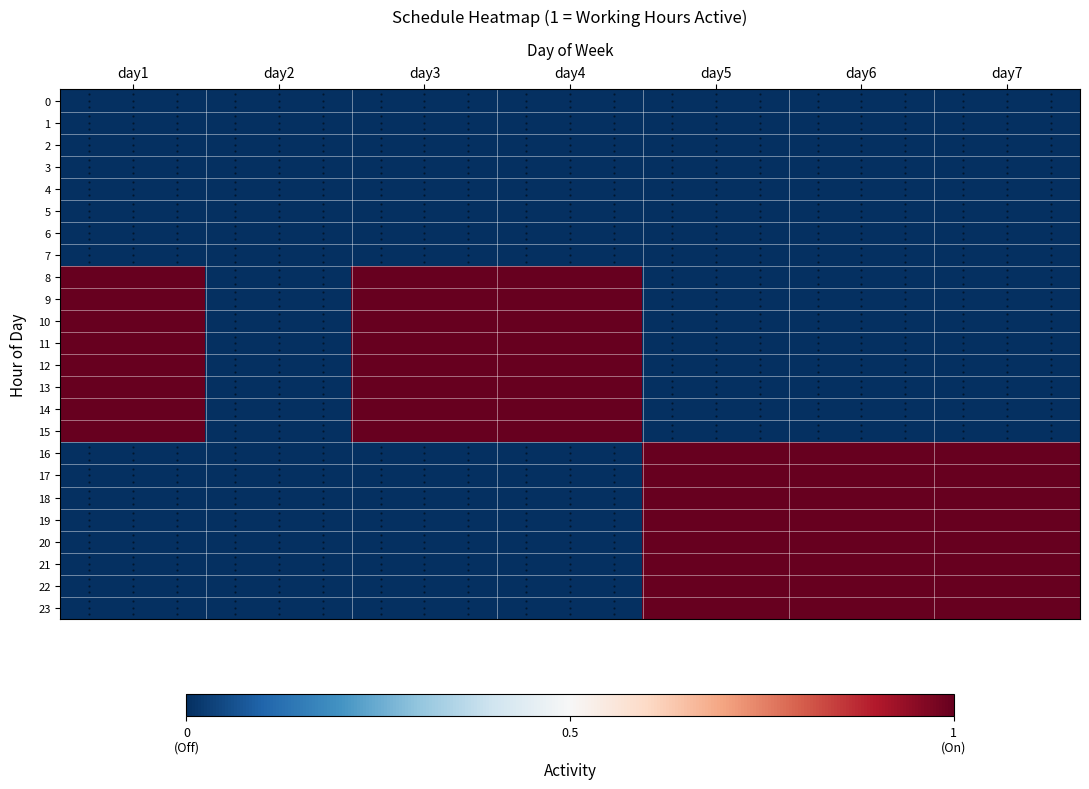

How many data points in 12 are above 0?

3